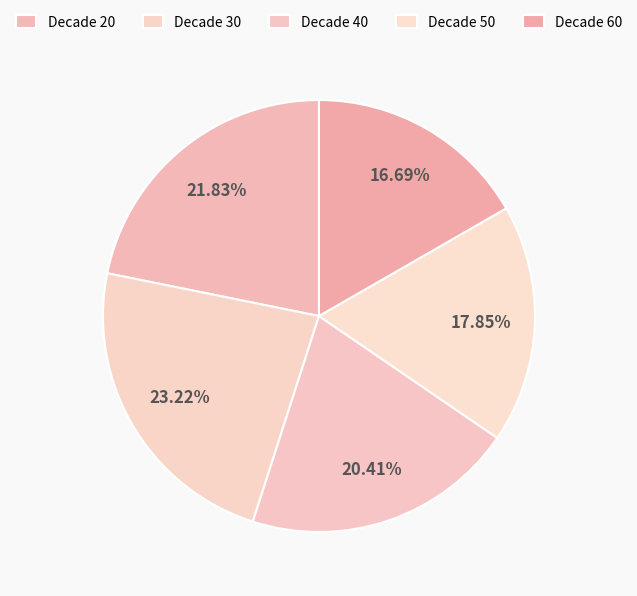

Does any single category account for the majority?

No